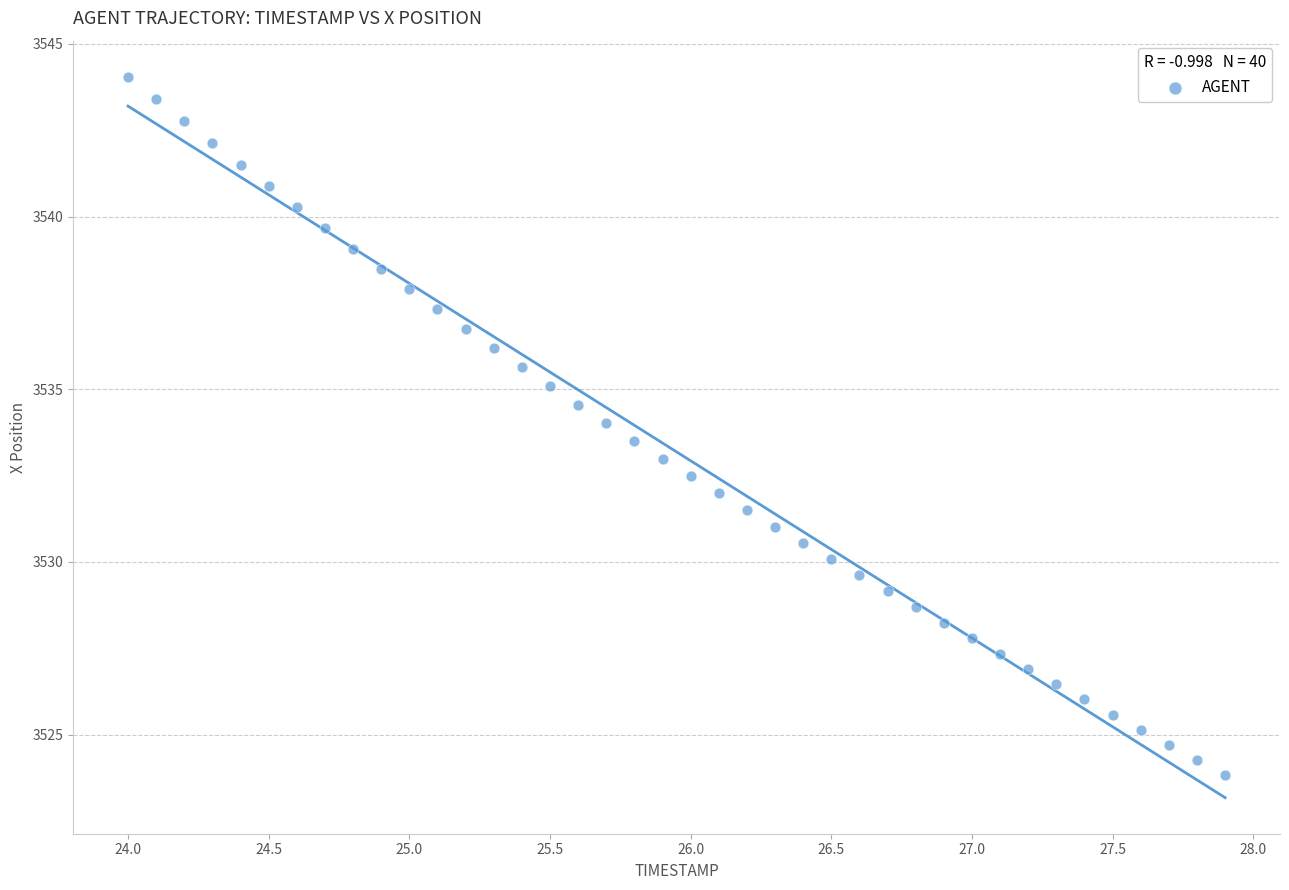

What is the range of X values (max minus min)?

3.9